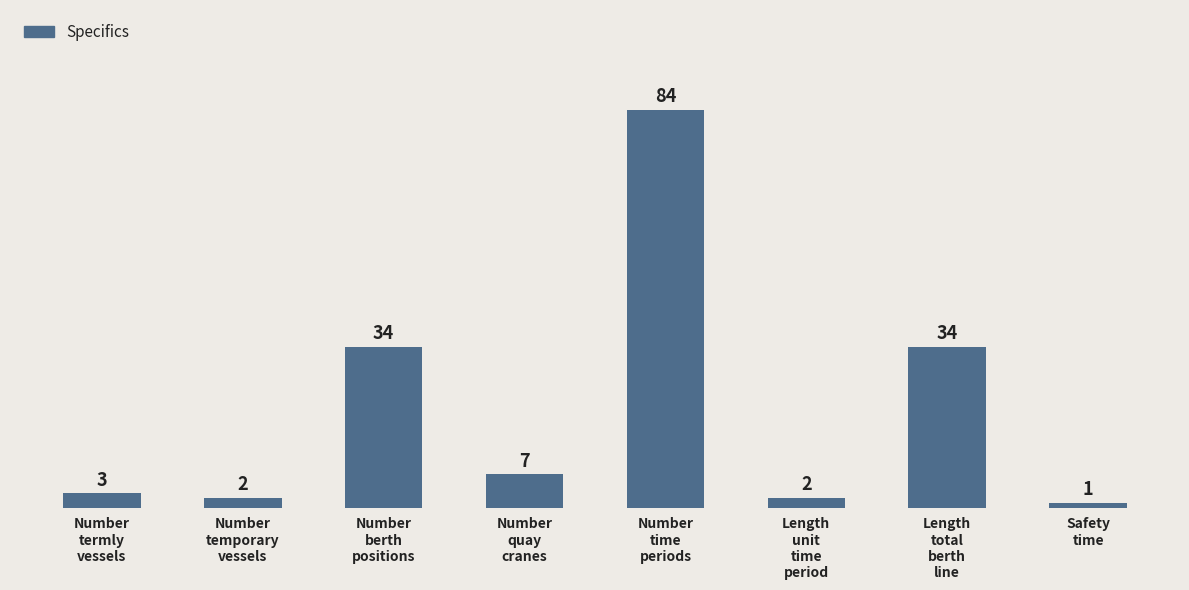

What is the sum of all values?

167